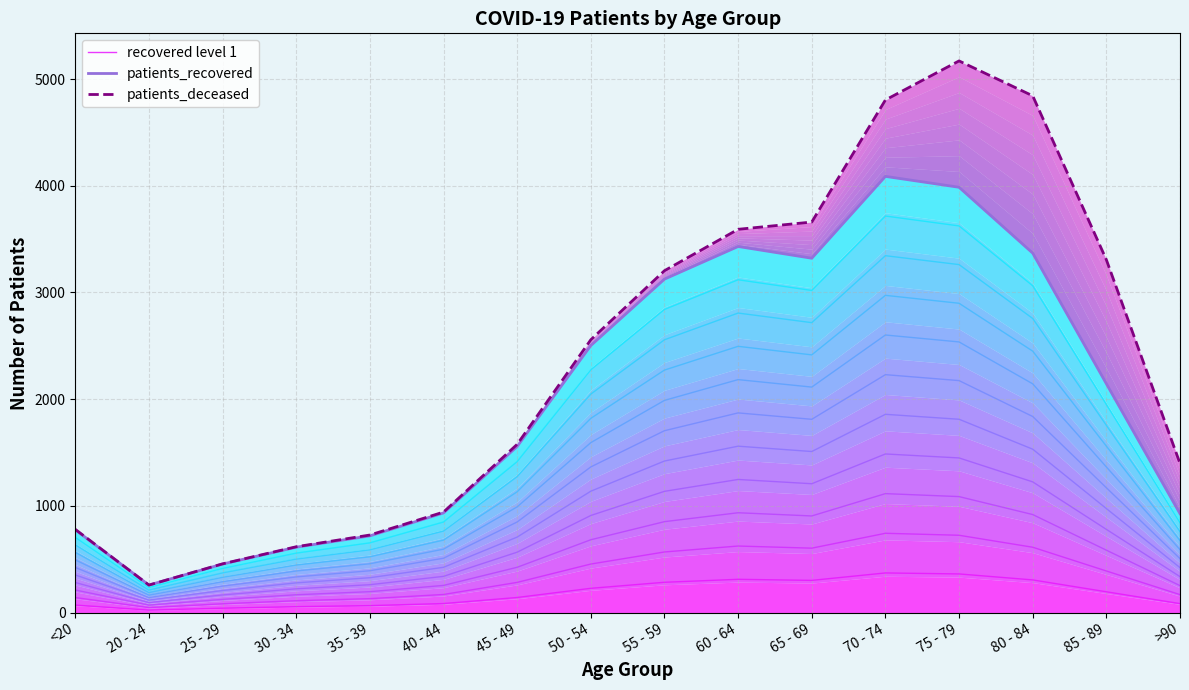

The value of recovered level 1 at 65 - 69 is 470.3. True or false?

False